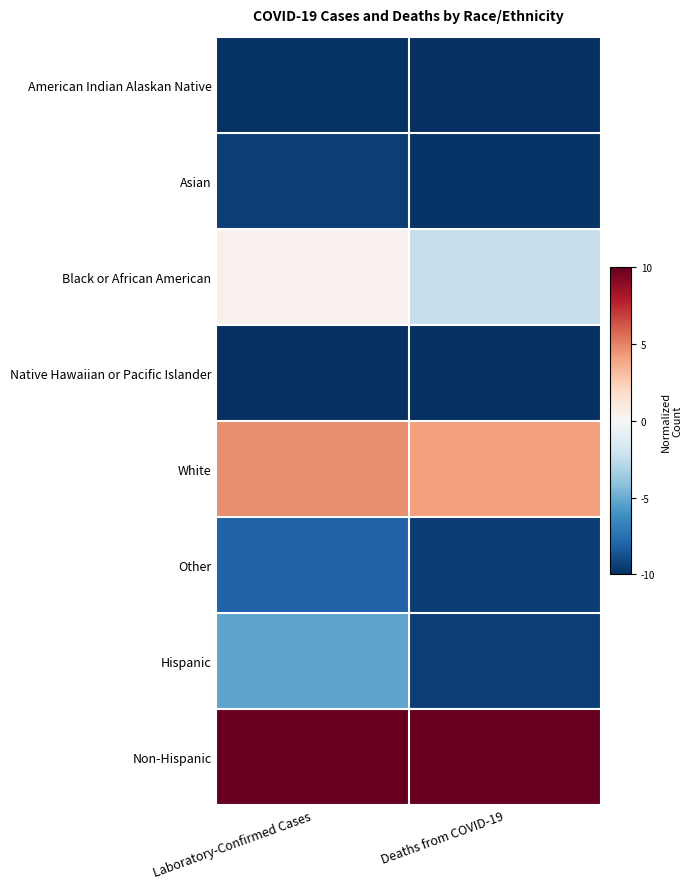

What is the maximum value shown in the chart?

10.0